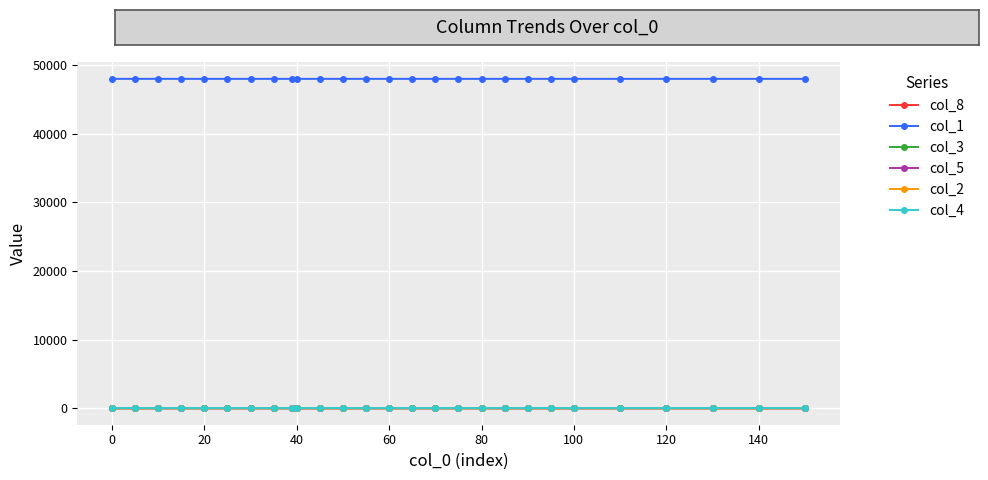

Which series has the largest total across all categories?

col_1